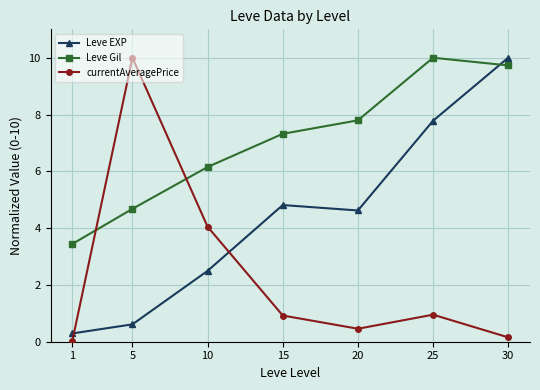

Does the chart have visible grid lines?

Yes